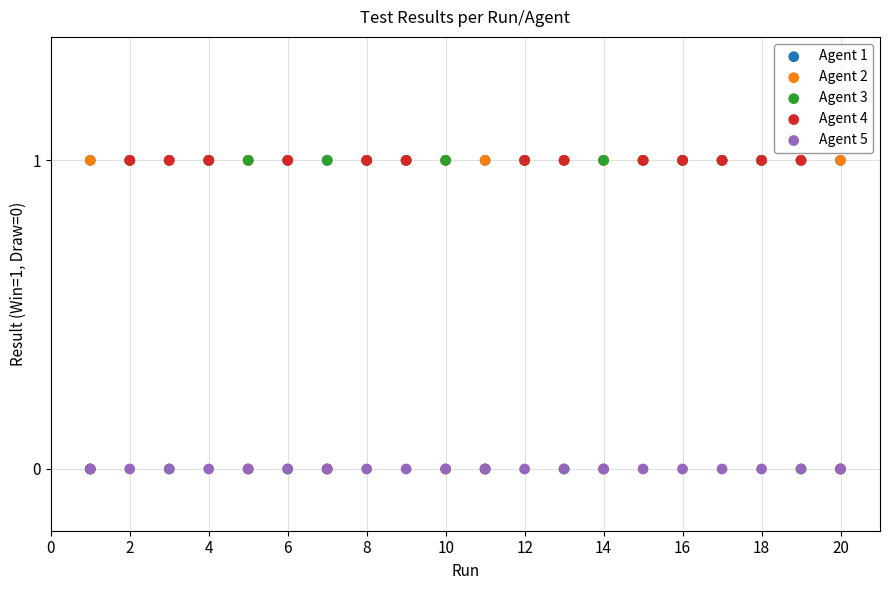

What are all the series names shown in the legend?

Agent 1, Agent 2, Agent 3, Agent 4, Agent 5